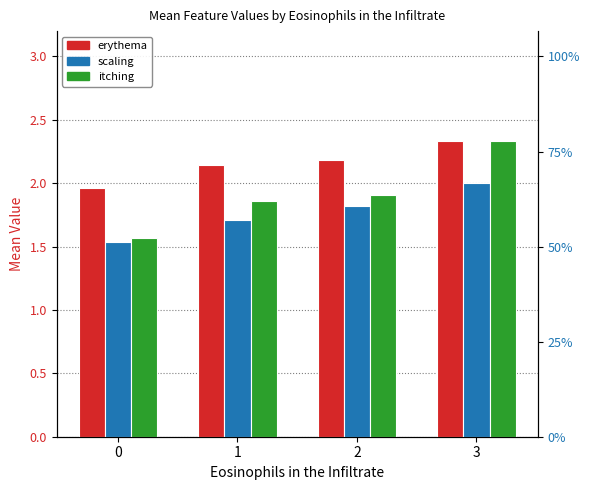

How many series are shown in this chart?

3